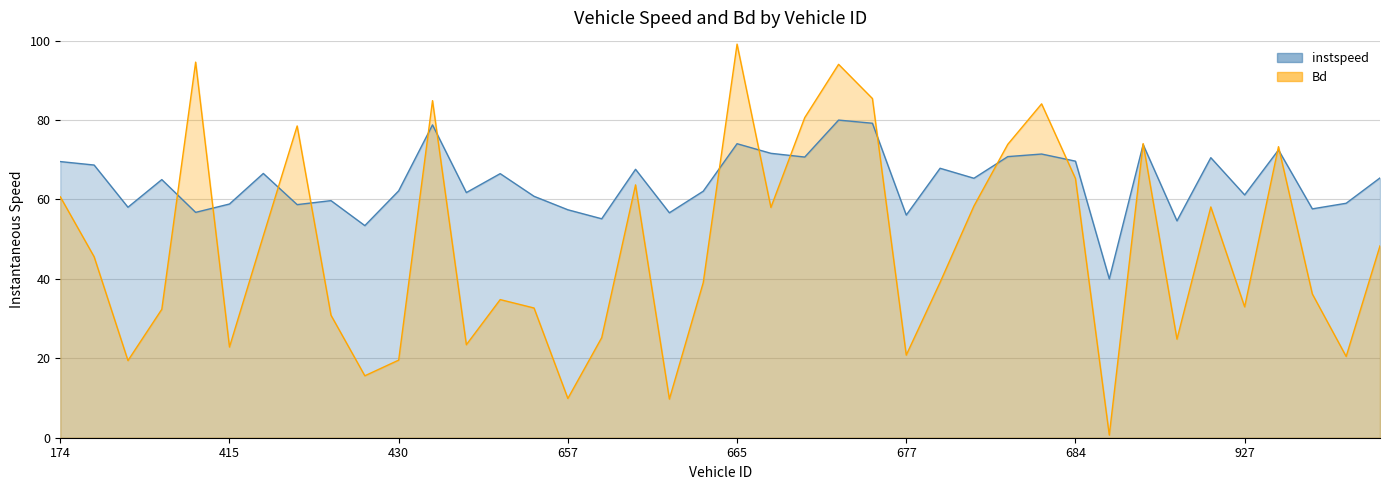

The value of Bd at 665 is 66.8. True or false?

False